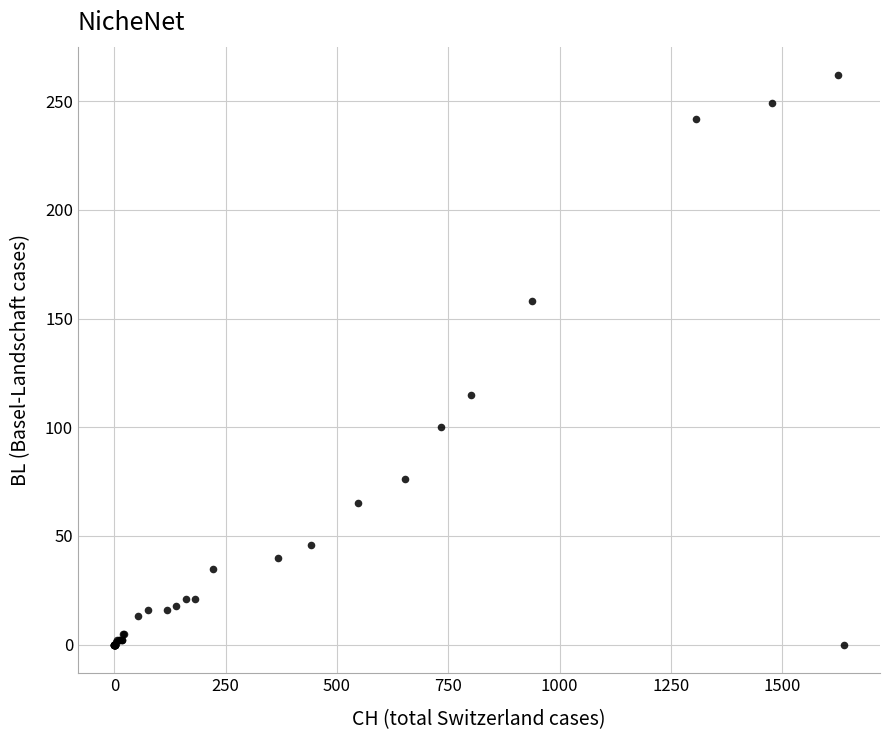

What Y value in the scatter plot is closest to 130?

114.9